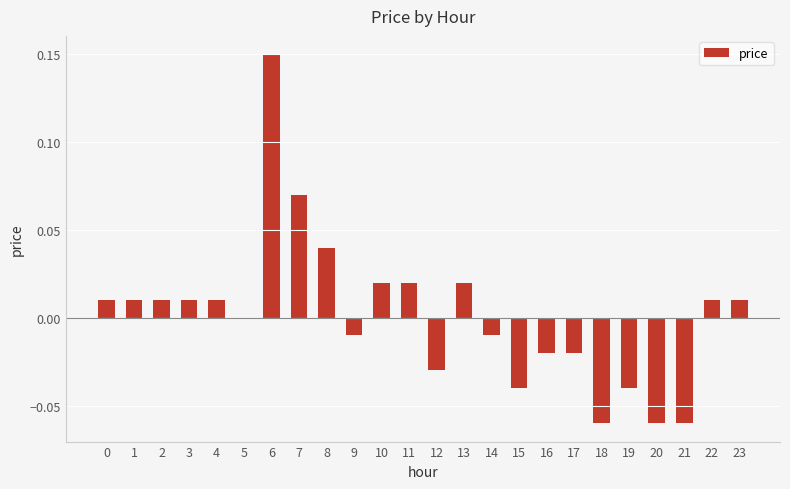

Which label corresponds to the largest value in the chart?

6